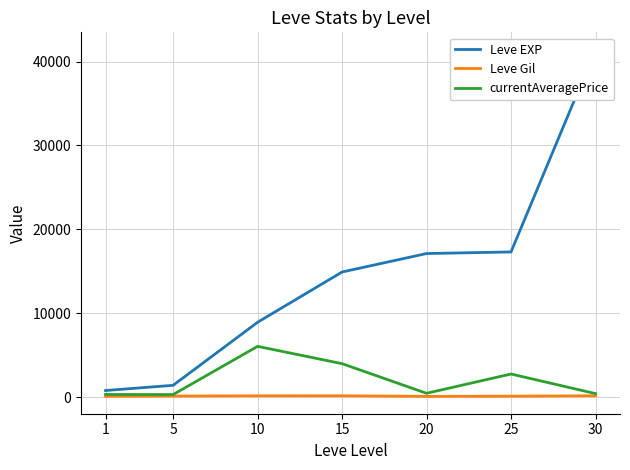

How many distinct data groups are displayed?

3